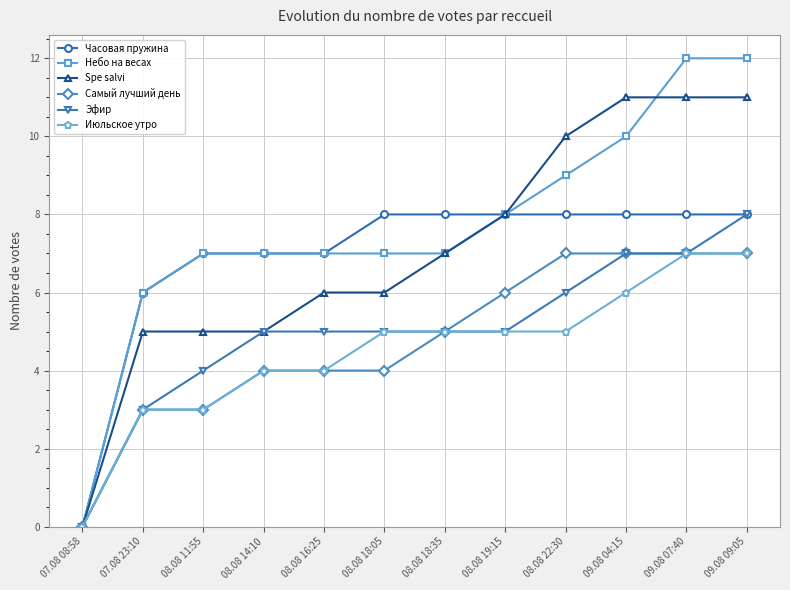

What is the total value across all series at 09.08 04:15?

49